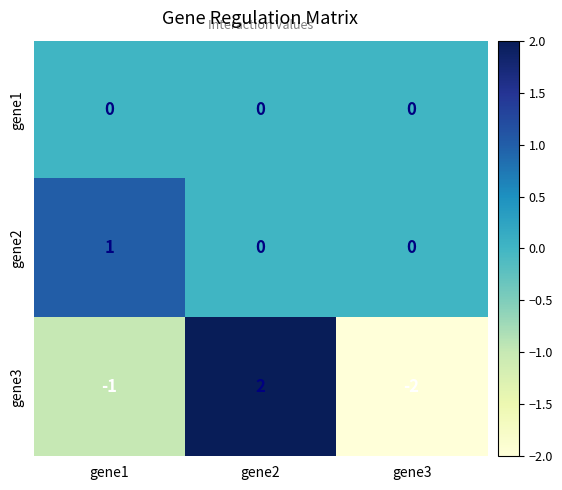

Which series has the largest range (max minus min)?

gene3